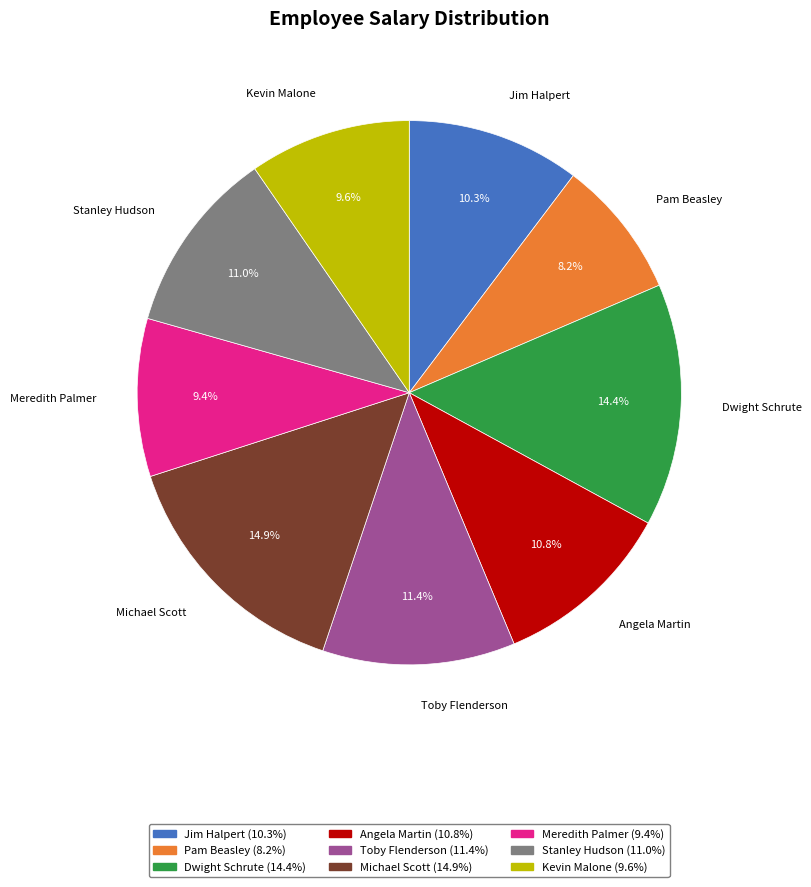

Do Jim Halpert and Pam Beasley together represent more than half of the pie?

No